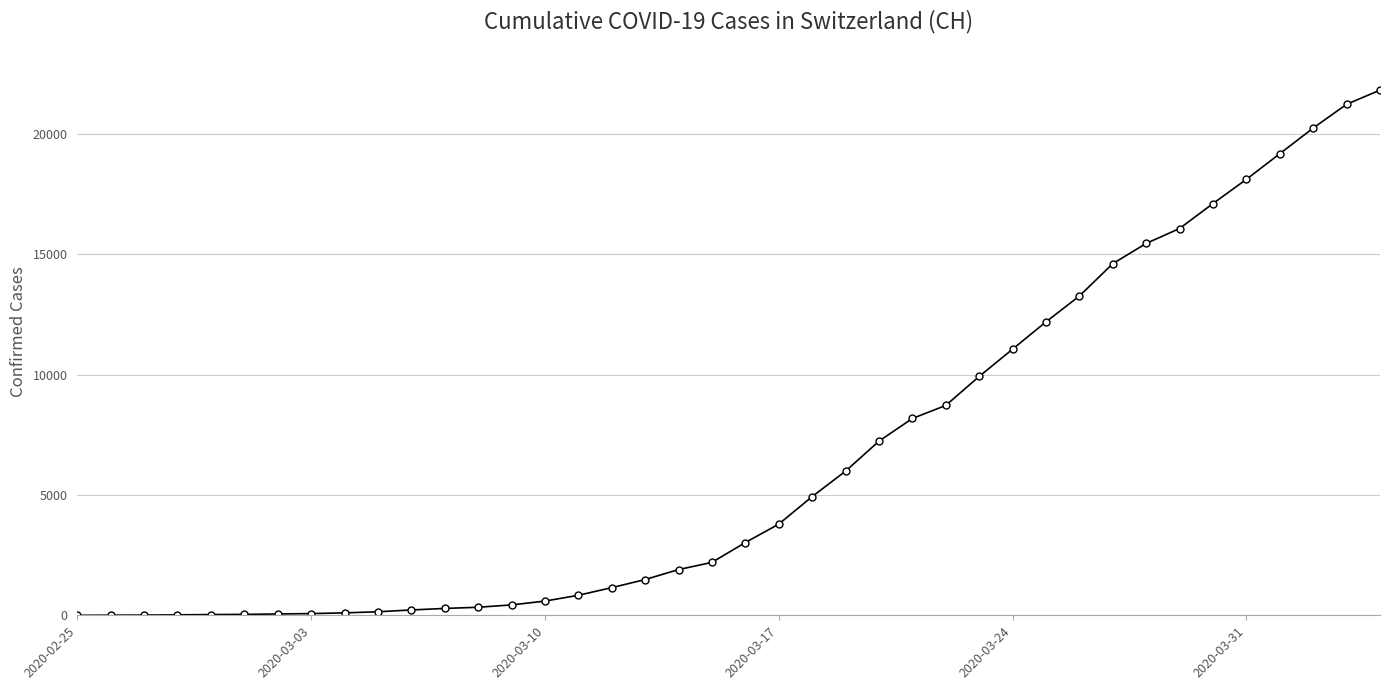

What is the average value?

6553